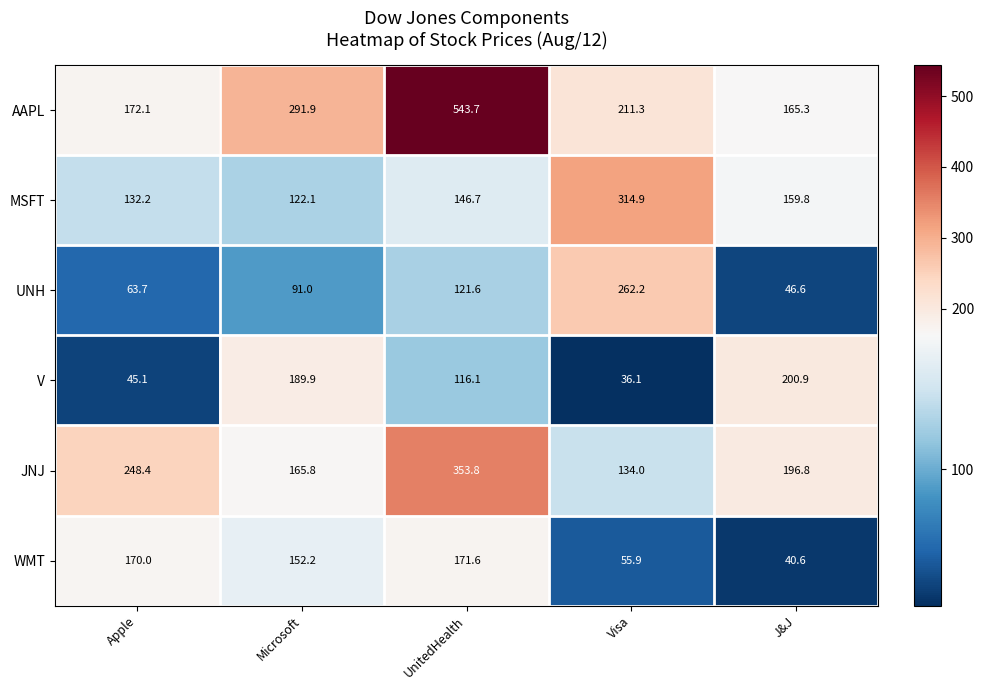

Count the number of categories in the chart.

5